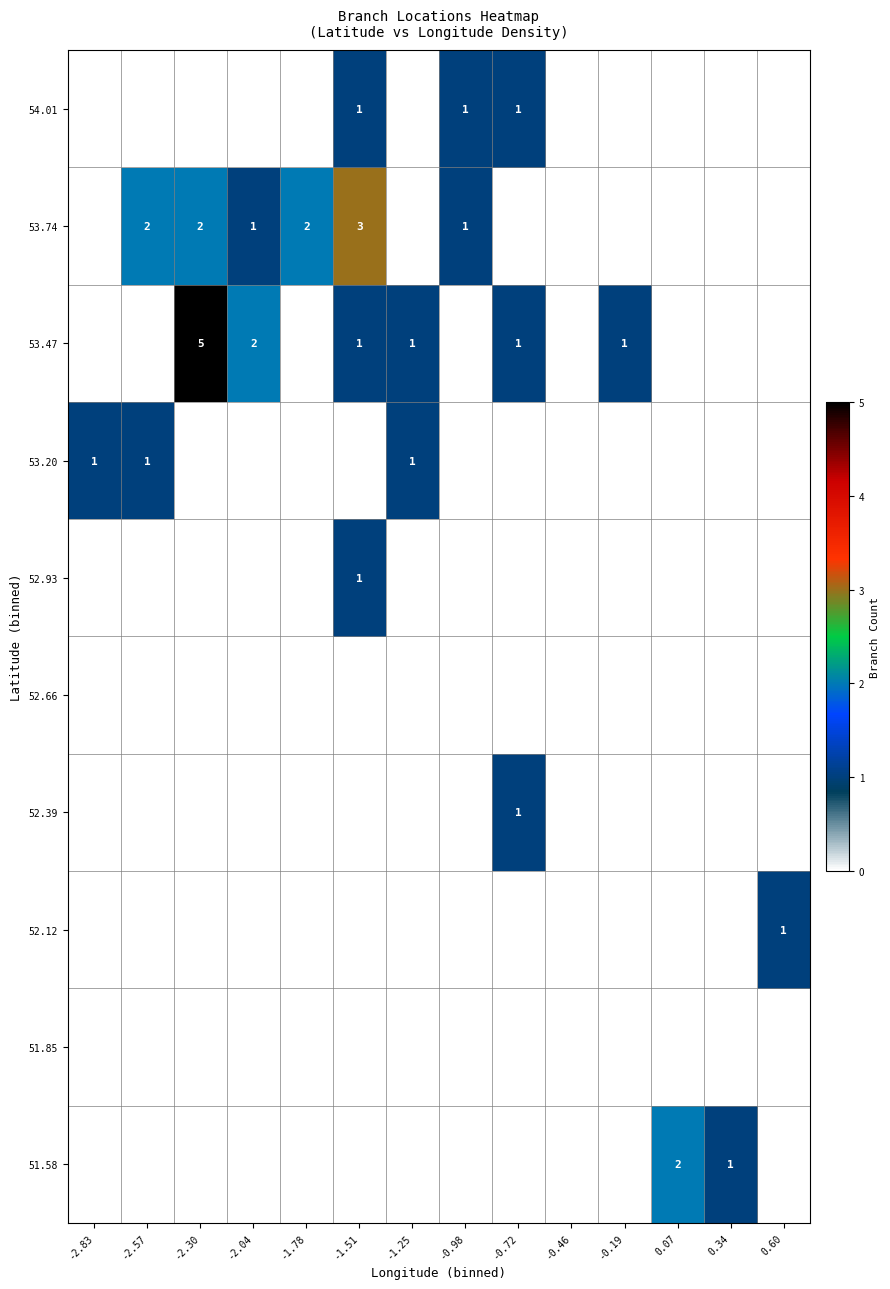

Rank the series by their maximum value, from highest to lowest.

53.47, 53.74, 51.58, 52.12, 52.39, 52.93, 53.20, 54.01, 51.85, 52.66